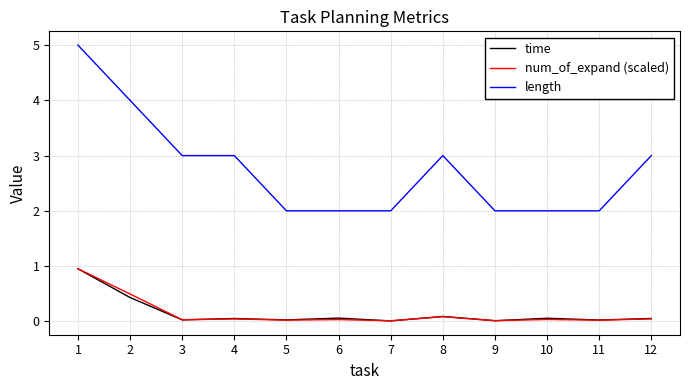

The length series shows 6.4 at 2. True or false?

False